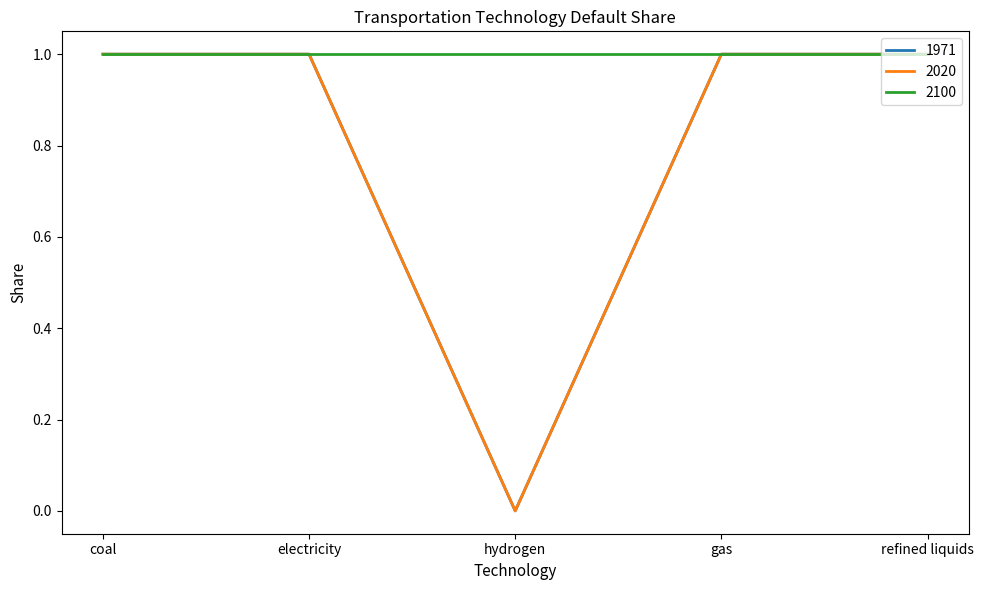

True or false: 2020 has more than 0 interior local peaks.

False